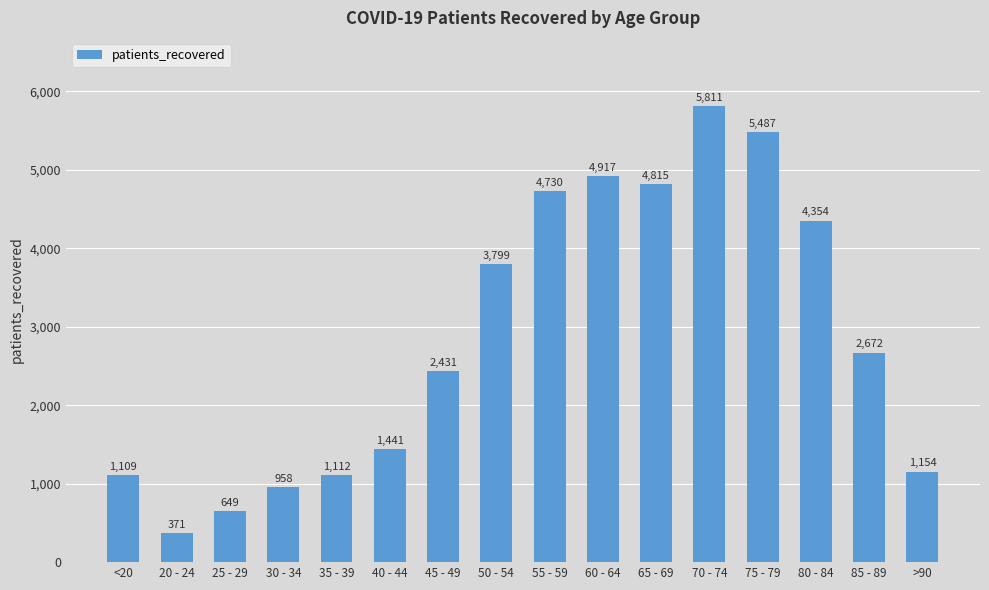

Which has a higher value, <20 or 75 - 79?

75 - 79